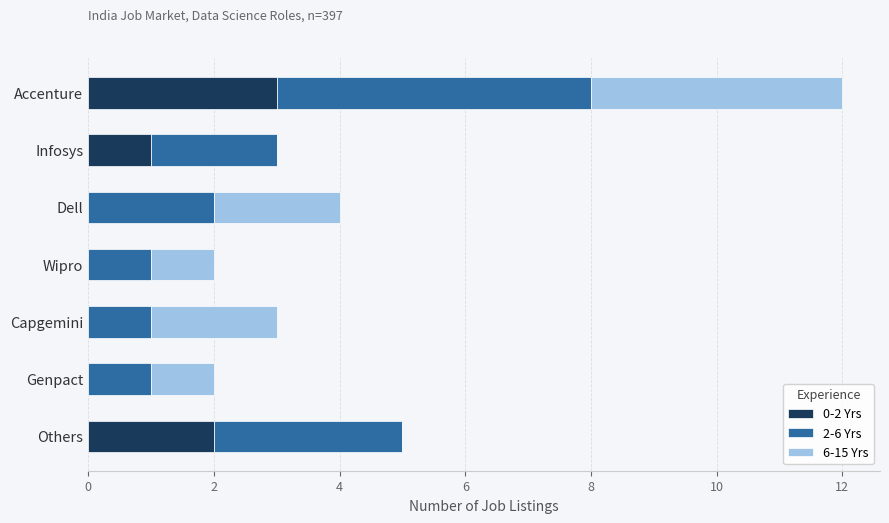

True or false: 0-2 Yrs has a value of 2 at Others.

True